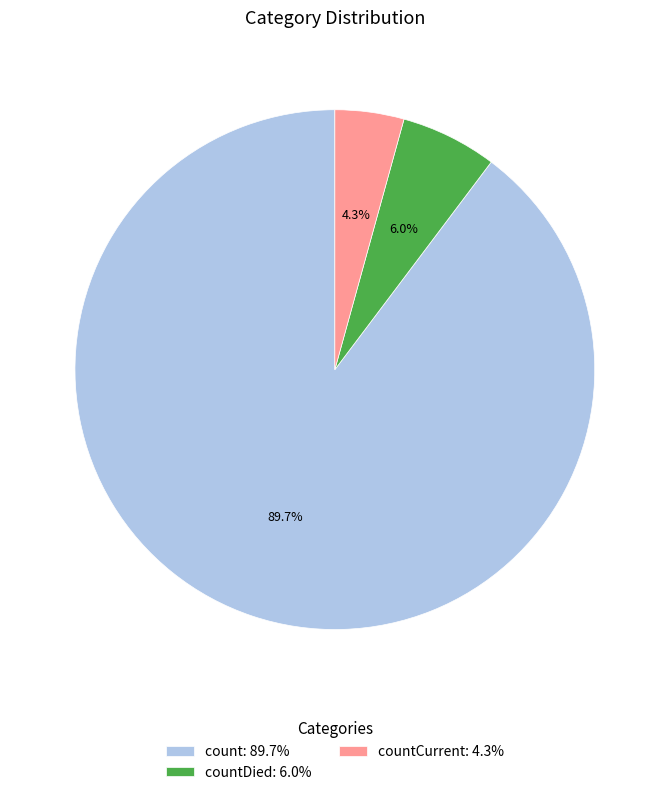

What is the majority slice?

count: 89.7%